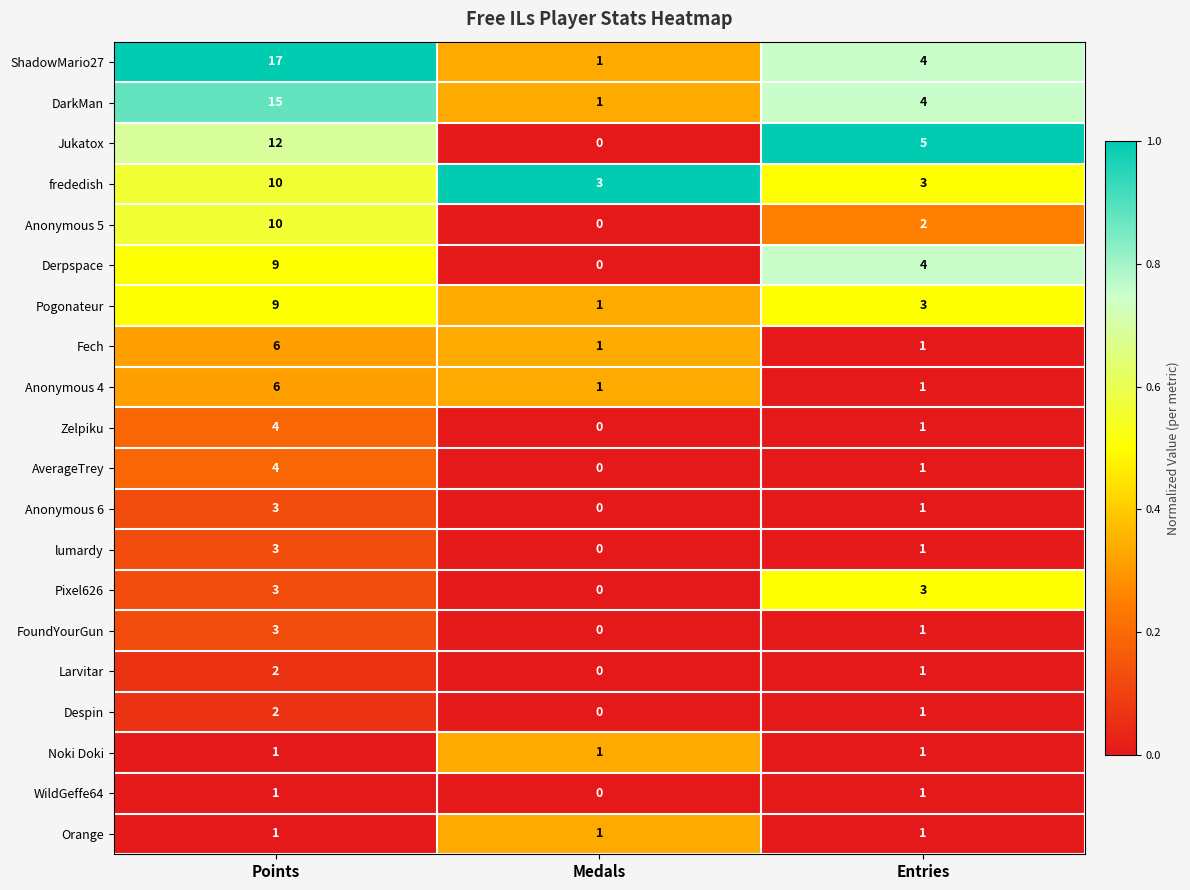

The frededish series shows 15 at Points. True or false?

False